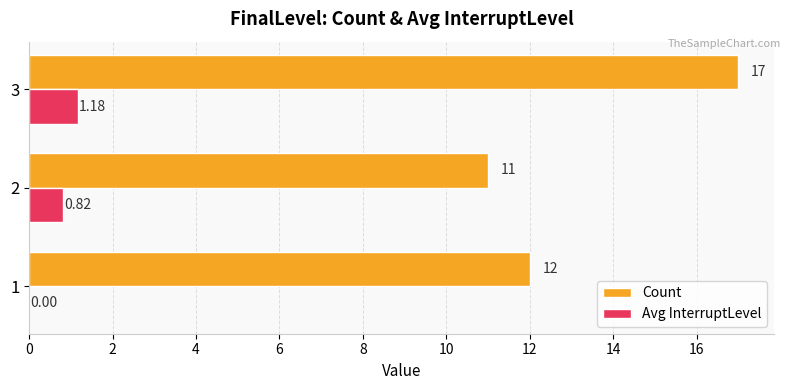

What are all the series names shown in the legend?

Count, Avg InterruptLevel